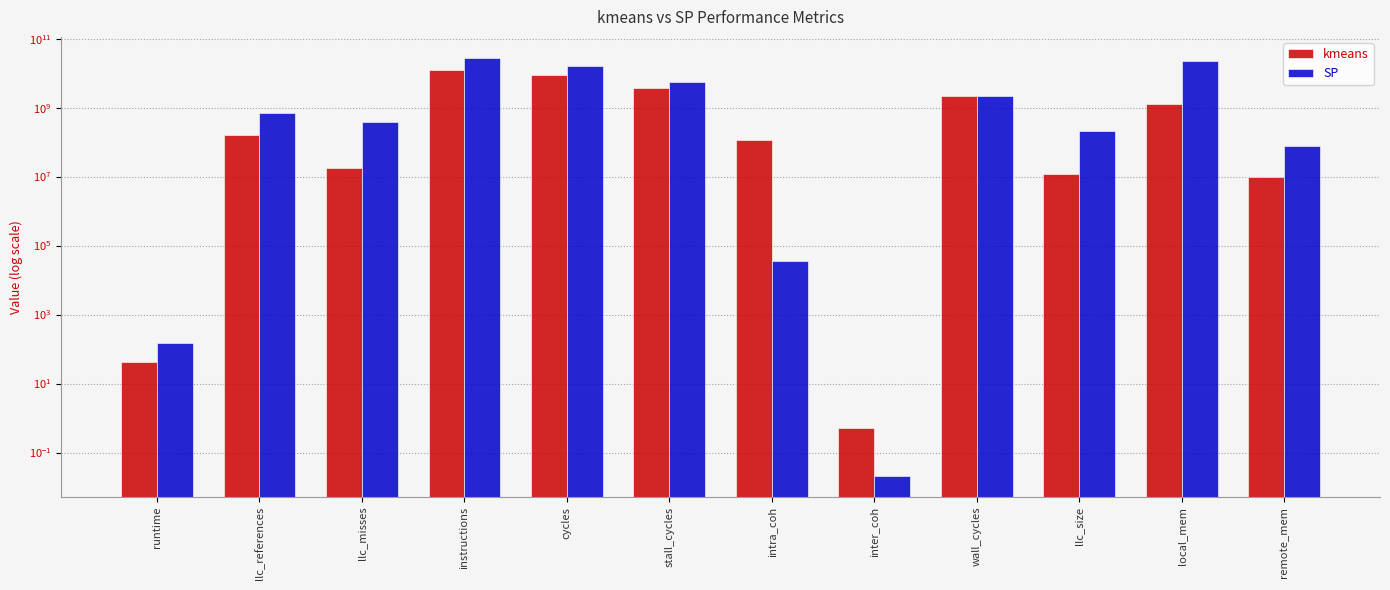

What is the difference between the maximum and minimum values in the SP series?

27802154074.2